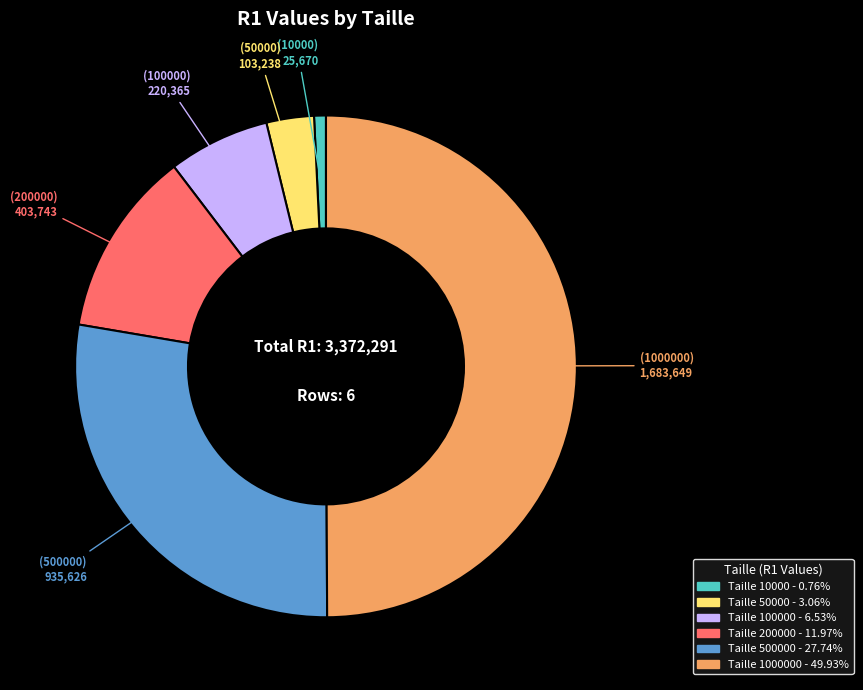

Count the number of slices in the pie.

6